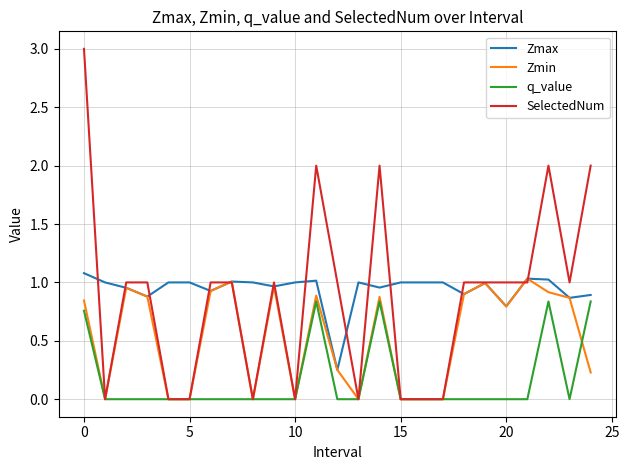

Which series has the widest spread of values?

SelectedNum